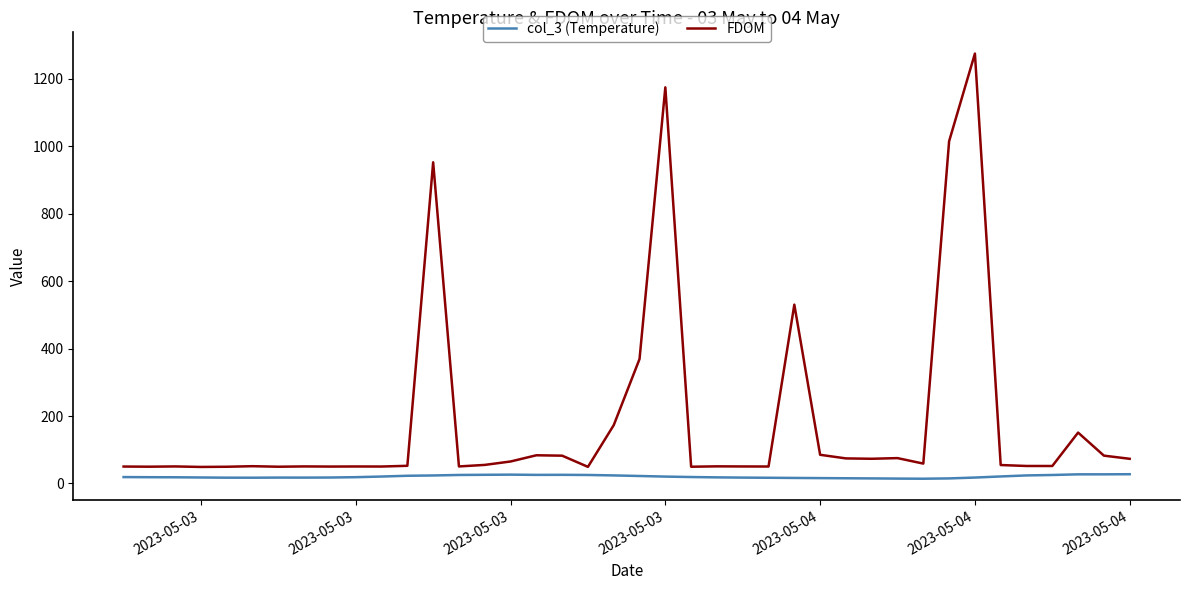

List the series in order of their peak value, lowest first.

col_3 (Temperature), FDOM